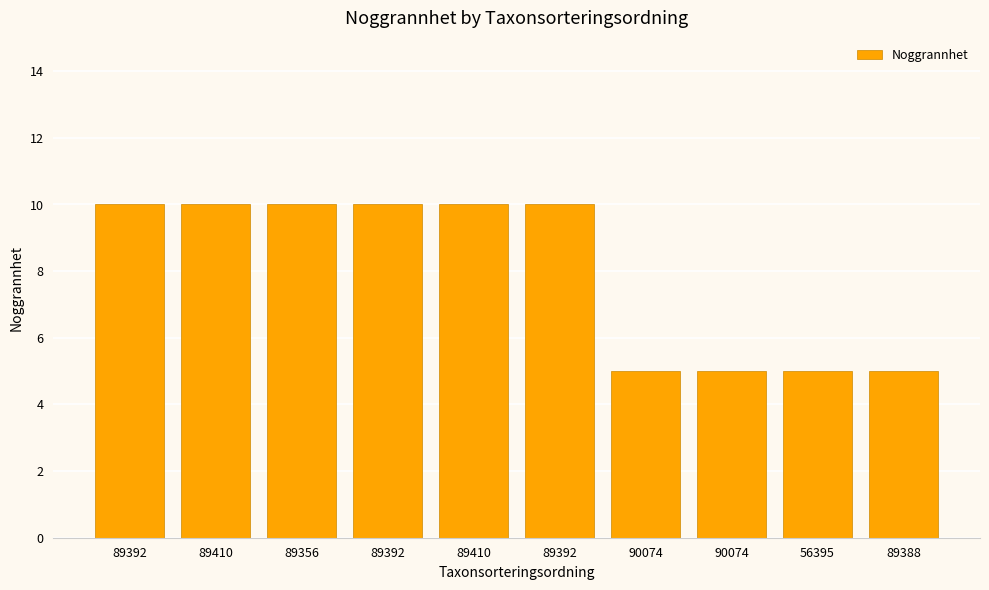

What is the difference between the second highest and minimum values?

5